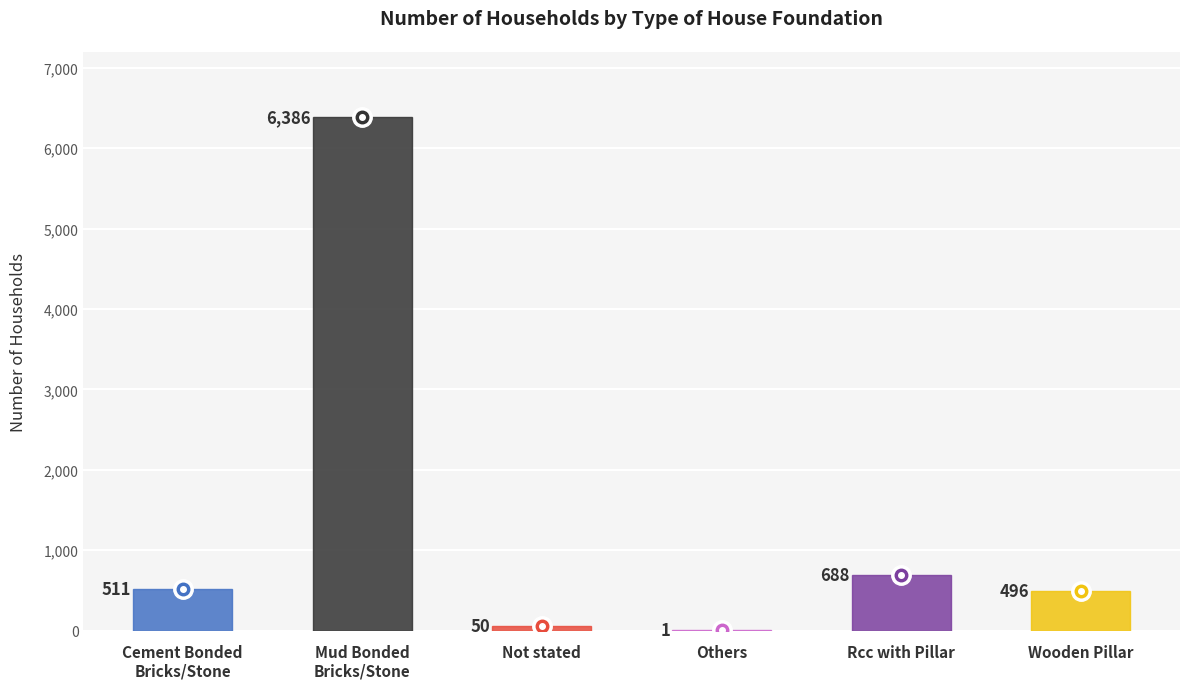

Reading left to right, transcribe all the data shown in this chart.

Cement Bonded
Bricks/Stone=511	Mud Bonded
Bricks/Stone=6386	Not stated=50	Others=1	Rcc with Pillar=688	Wooden Pillar=496